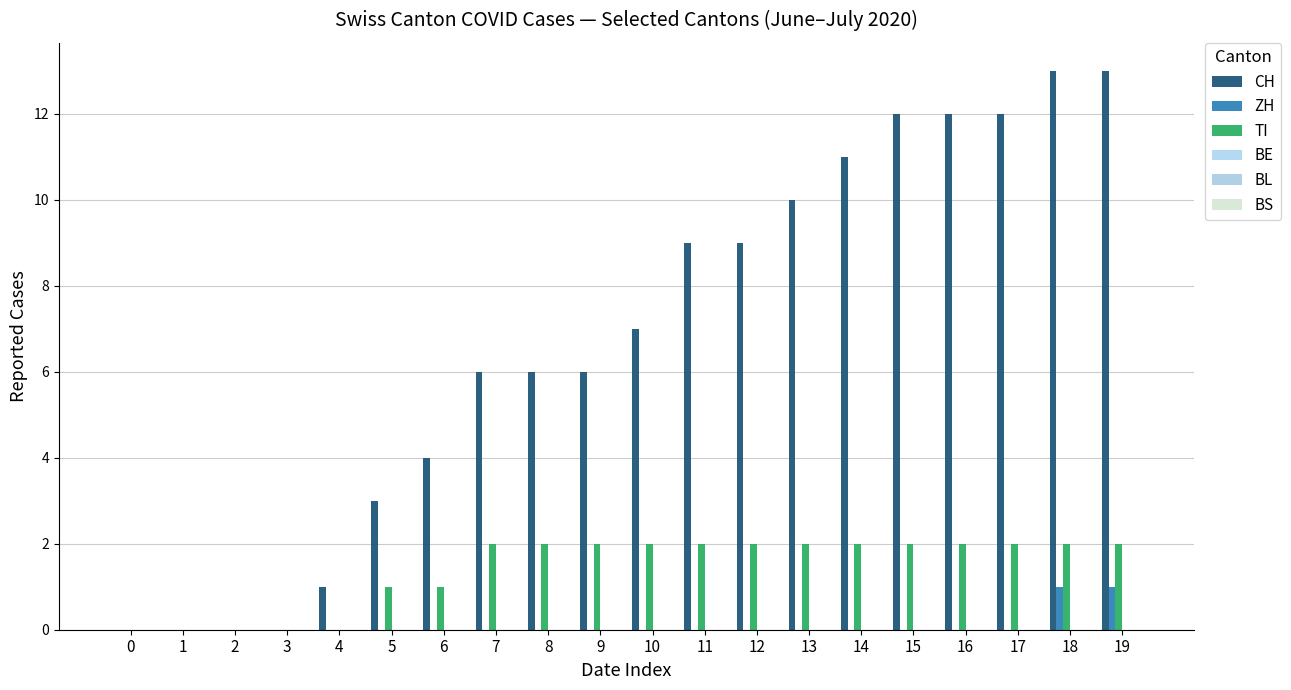

What is the highest value of the TI series?

2